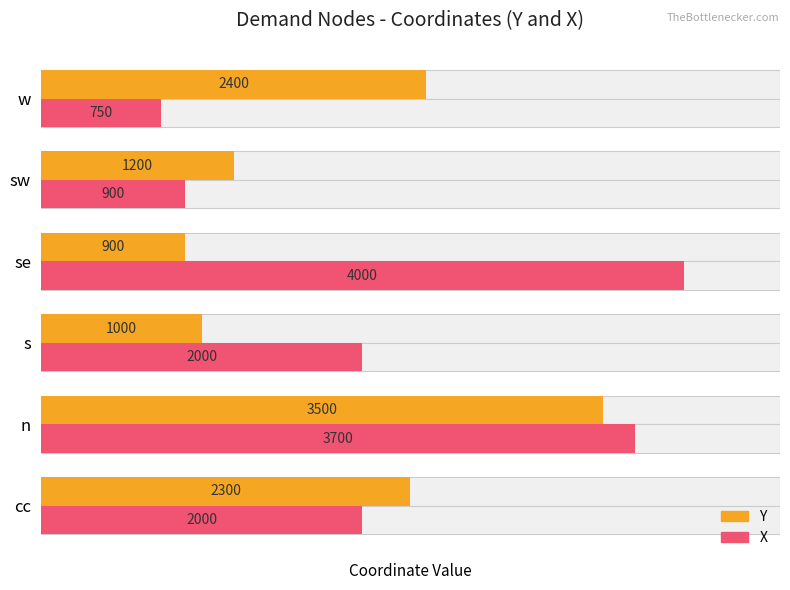

Which has a higher value, n or se?

n